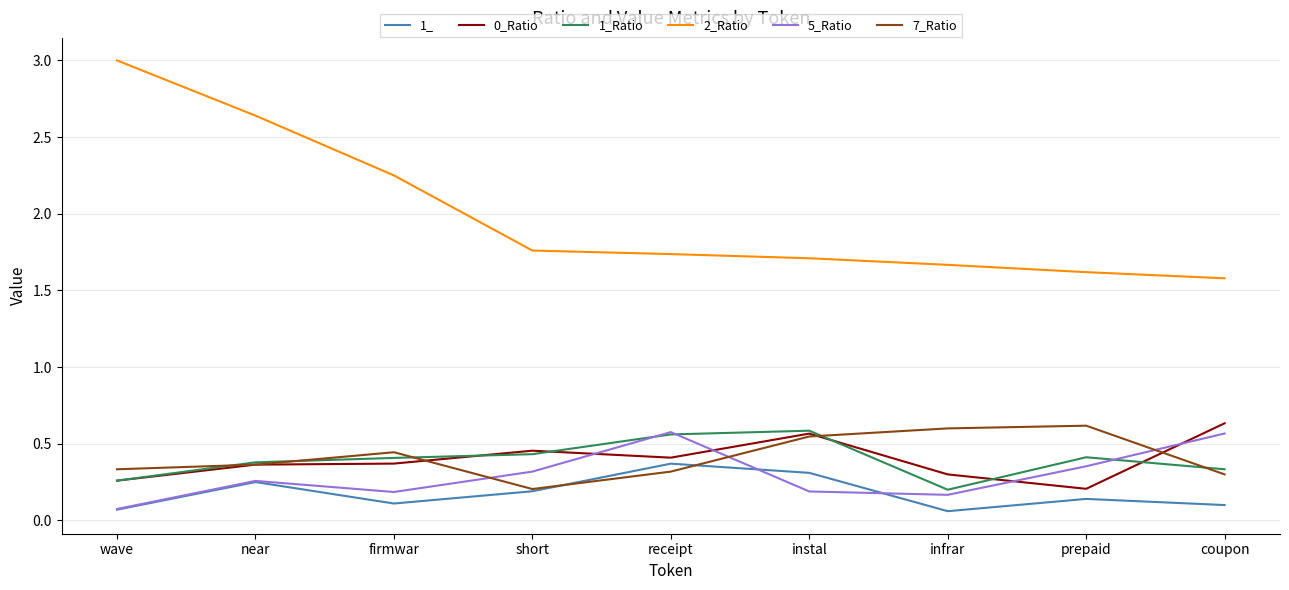

What position from the right is firmwar?

7